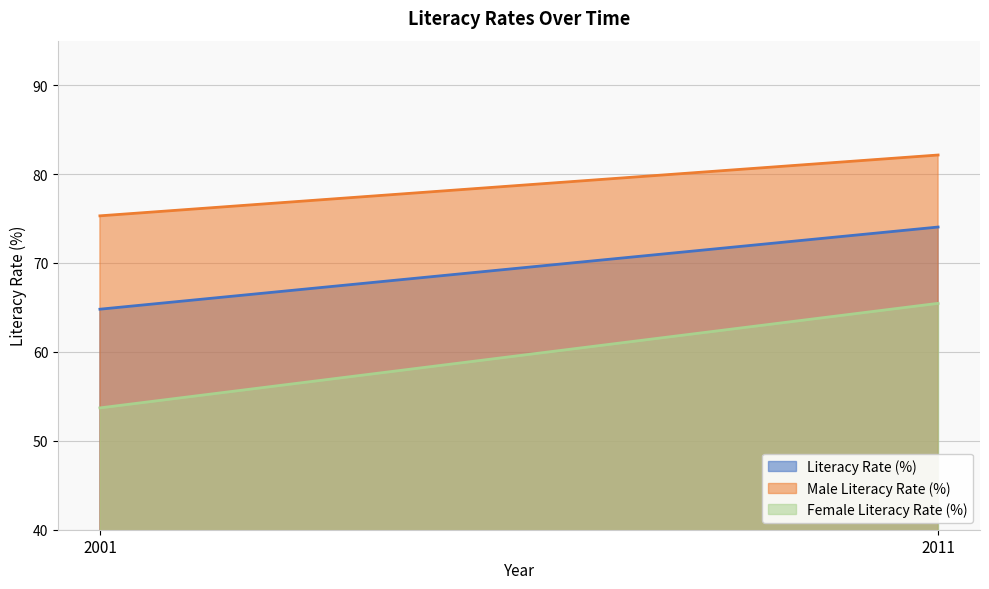

List the series in order of their peak value, highest first.

Male Literacy Rate (%), Literacy Rate (%), Female Literacy Rate (%)